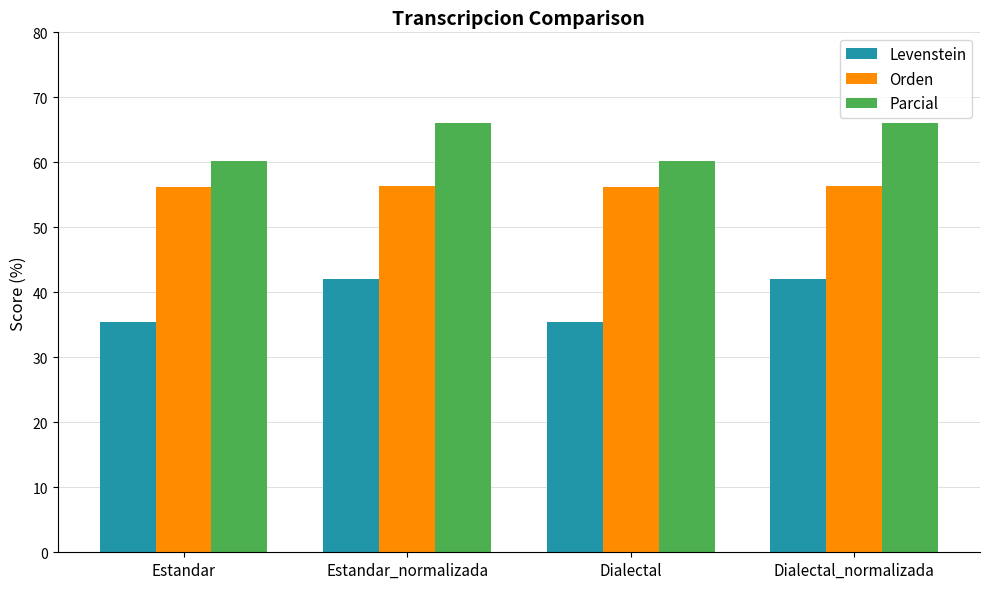

What are all the series names shown in the legend?

Levenstein, Orden, Parcial